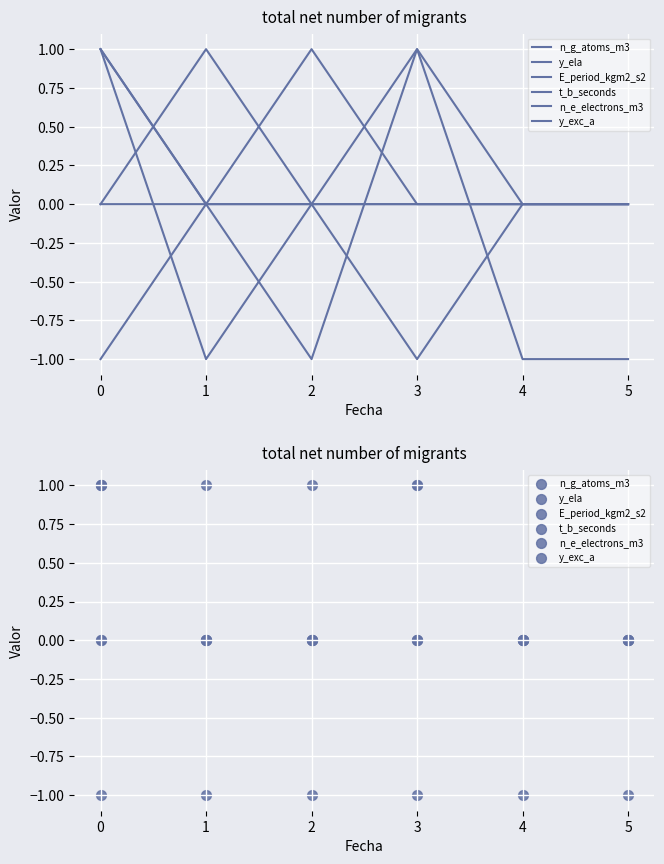

Which series has the largest total across all categories?

n_g_atoms_m3